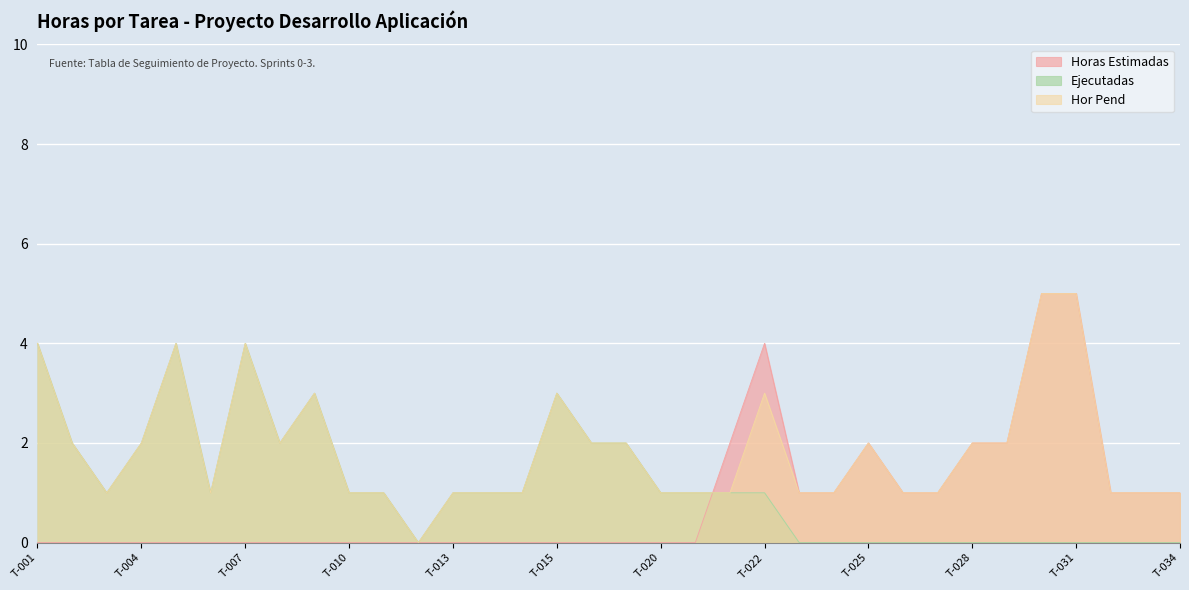

How many positive values does the Horas Estimadas series have?

14